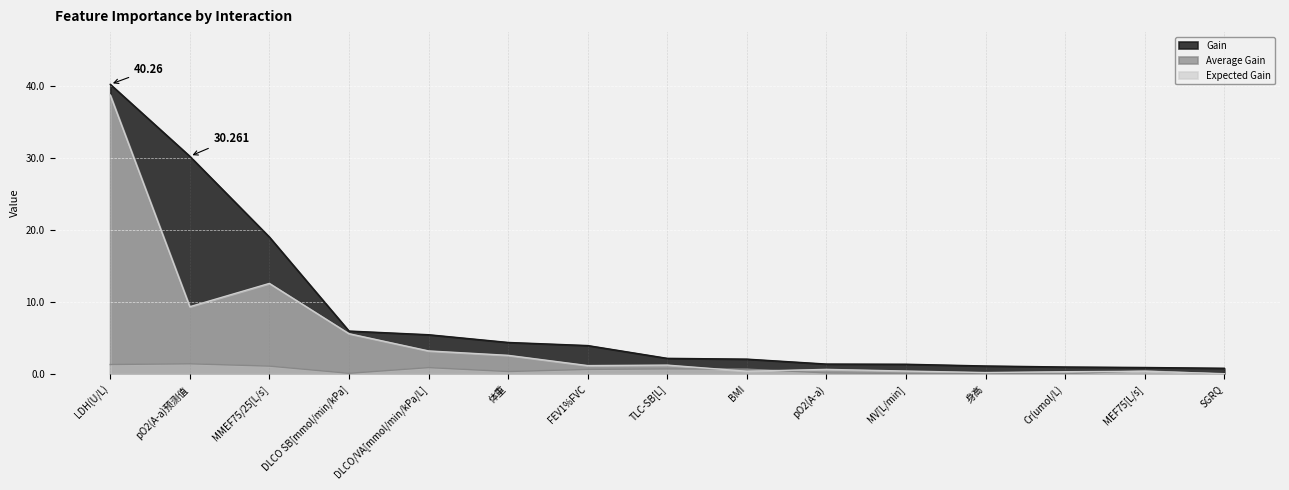

Which series changed the most between DLCO SB[mmol/min/kPa] and FEV1%FVC?

Expected Gain